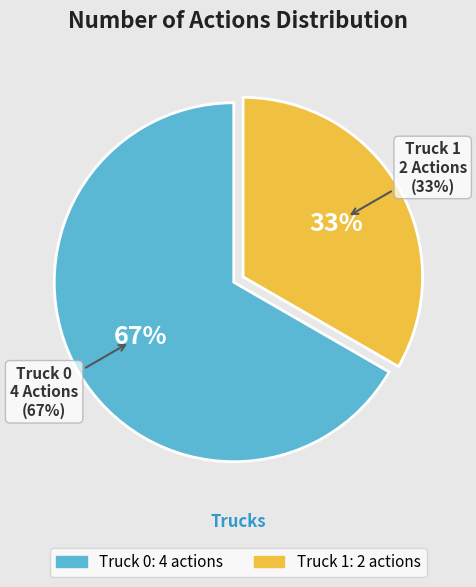

What percentage is the Truck 0 slice, to the nearest percent?

67%